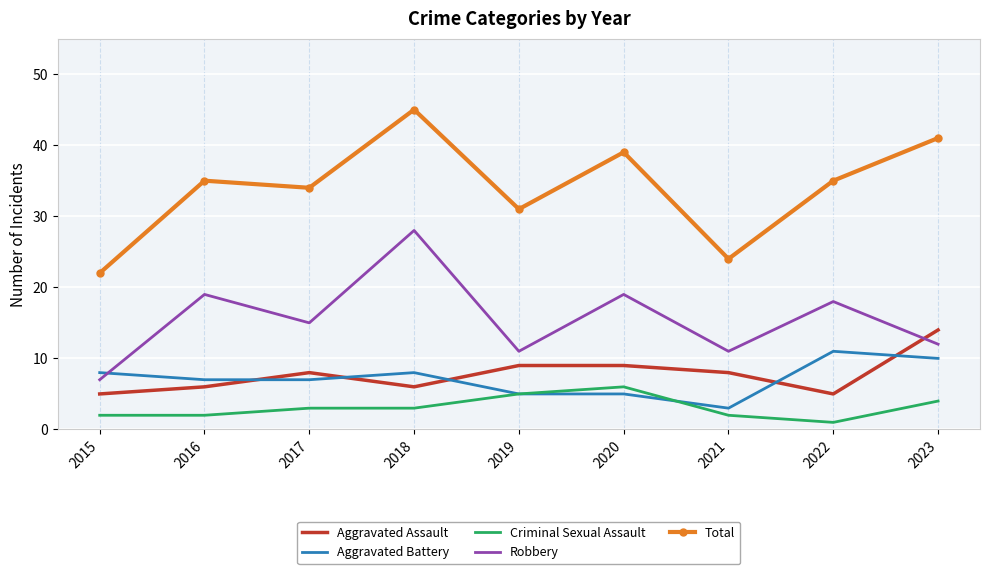

True or false: Total and Criminal Sexual Assault intersect in this chart.

False